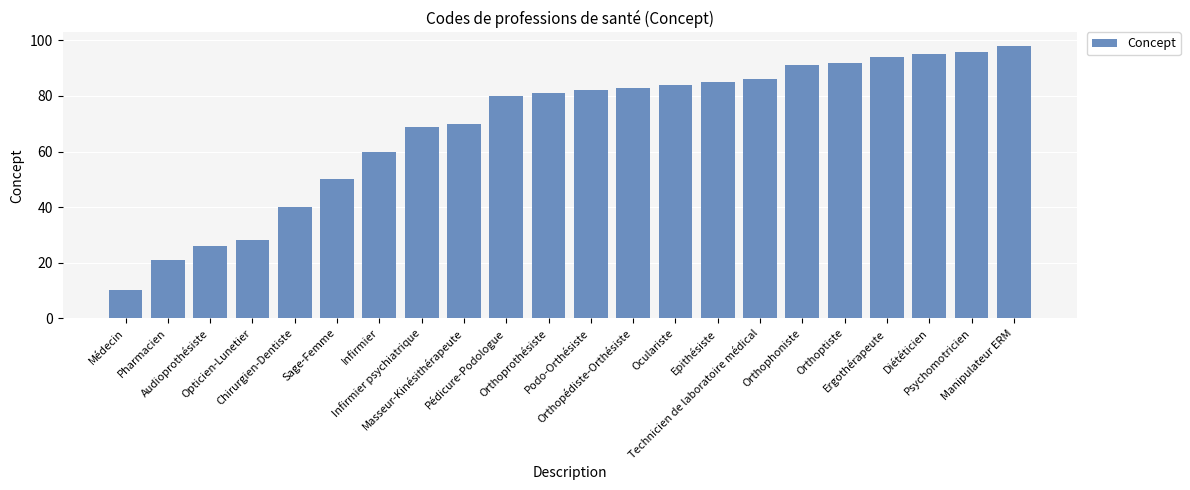

At which category does the chart reach its minimum across all series?

Médecin